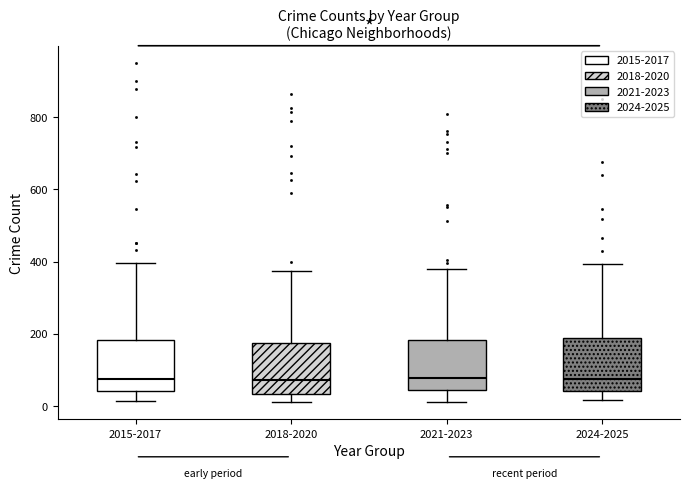

Where does the upper whisker of the box for 2015-2017 end on the y-axis? The values are not printed on the chart, so give them approximately, as read against the axis.

400